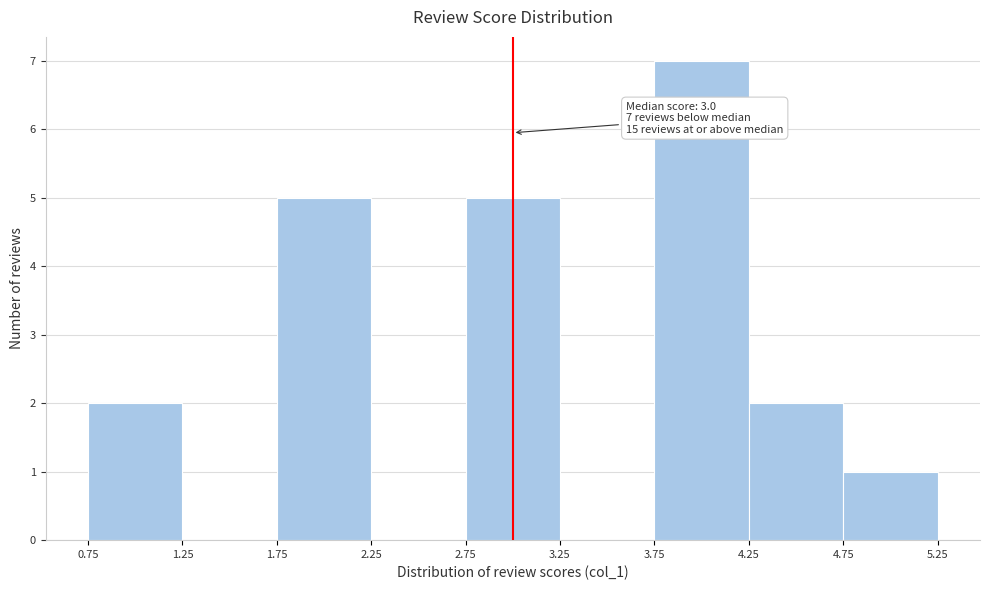

Which range on the x-axis has the tallest bar?

3.75 to 4.25